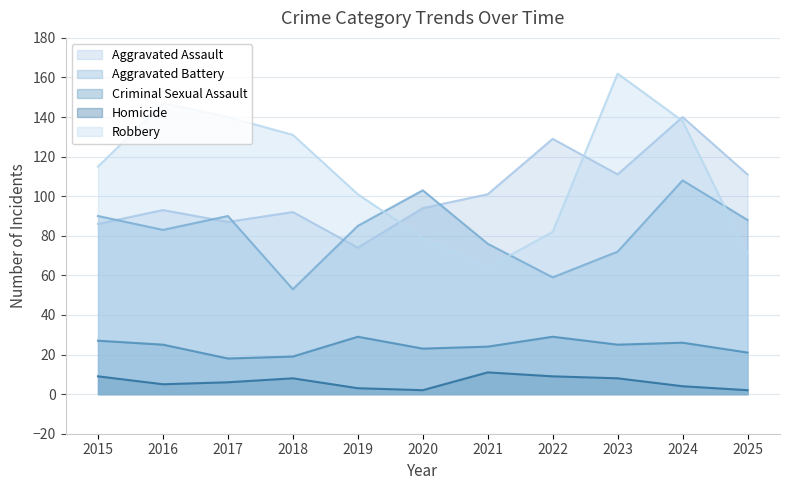

What is the highest value of the Aggravated Battery series?

108